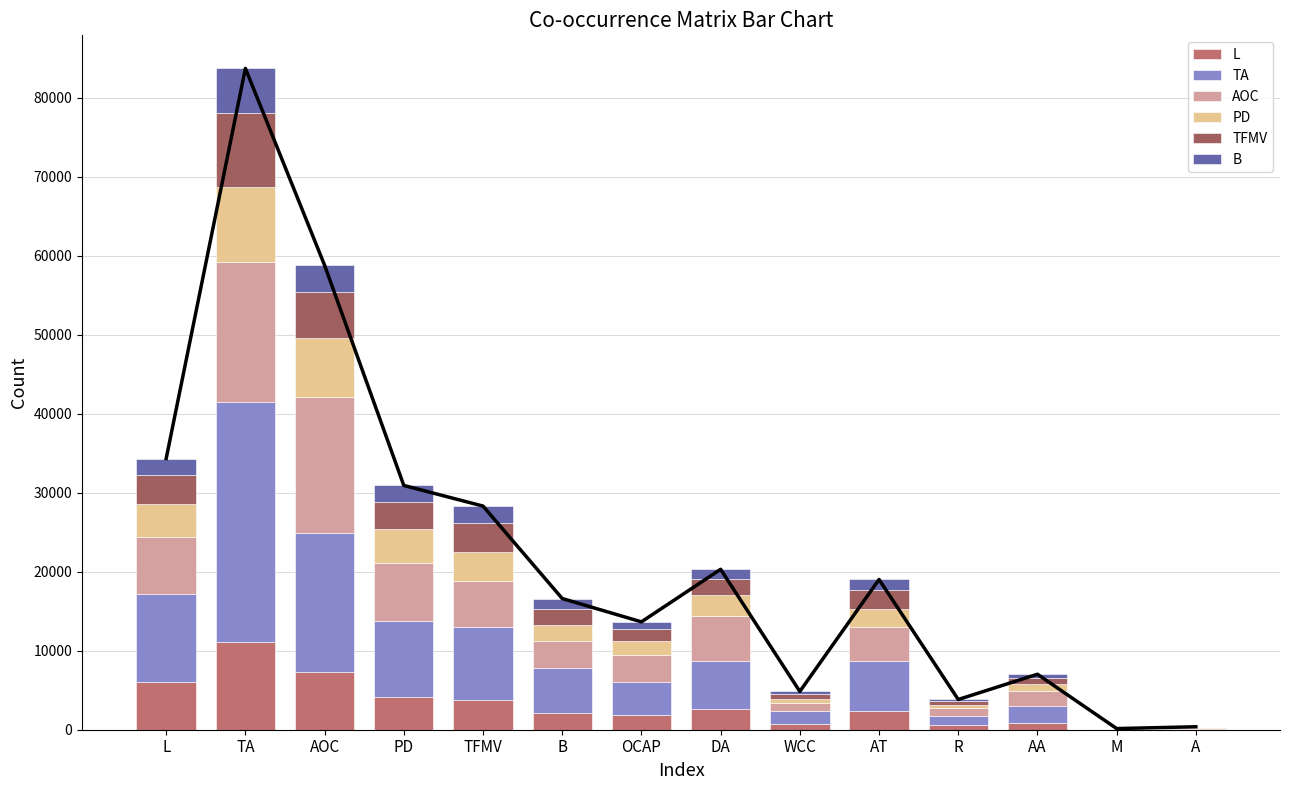

How many values in the TFMV series are below 2078?

7